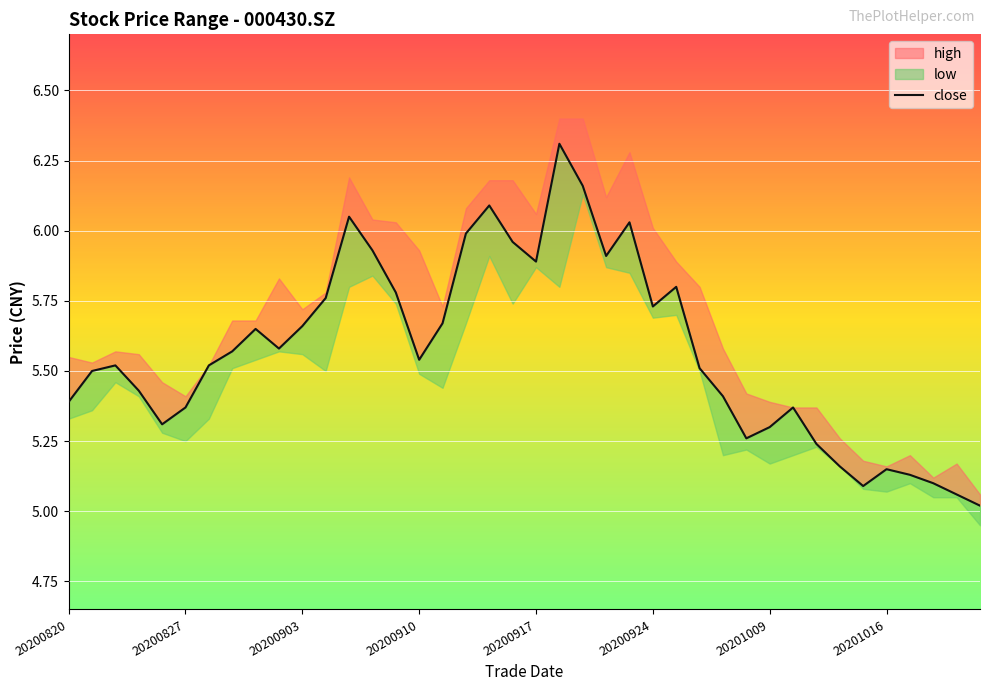

What is the maximum value shown in the chart?

6.3